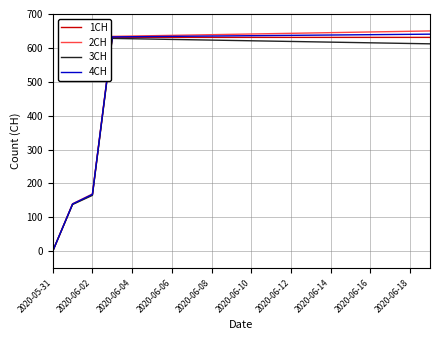

How many lines are shown in the chart?

4